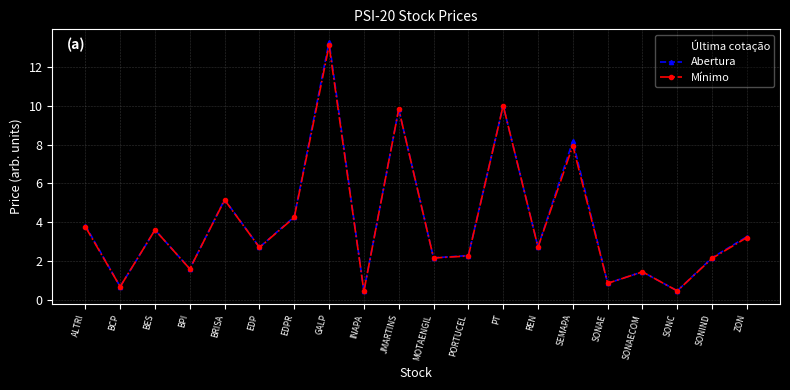

Which series has the largest range (max minus min)?

Abertura